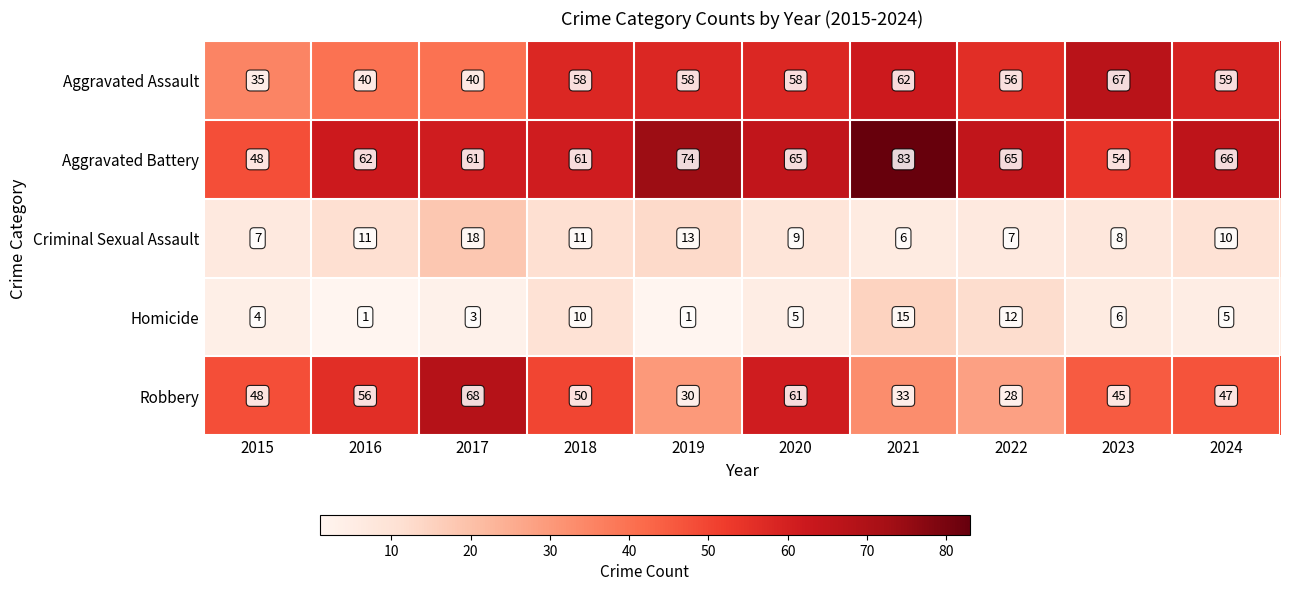

How many categories are shown in the chart?

10